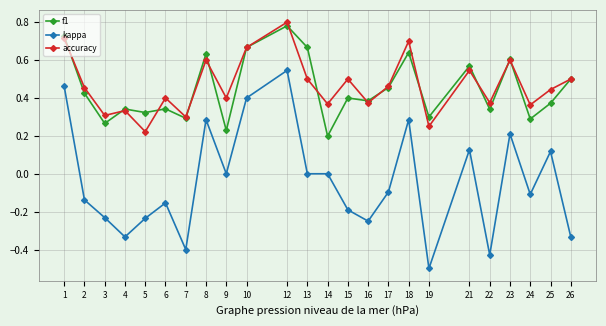

Which series has the largest range (max minus min)?

kappa